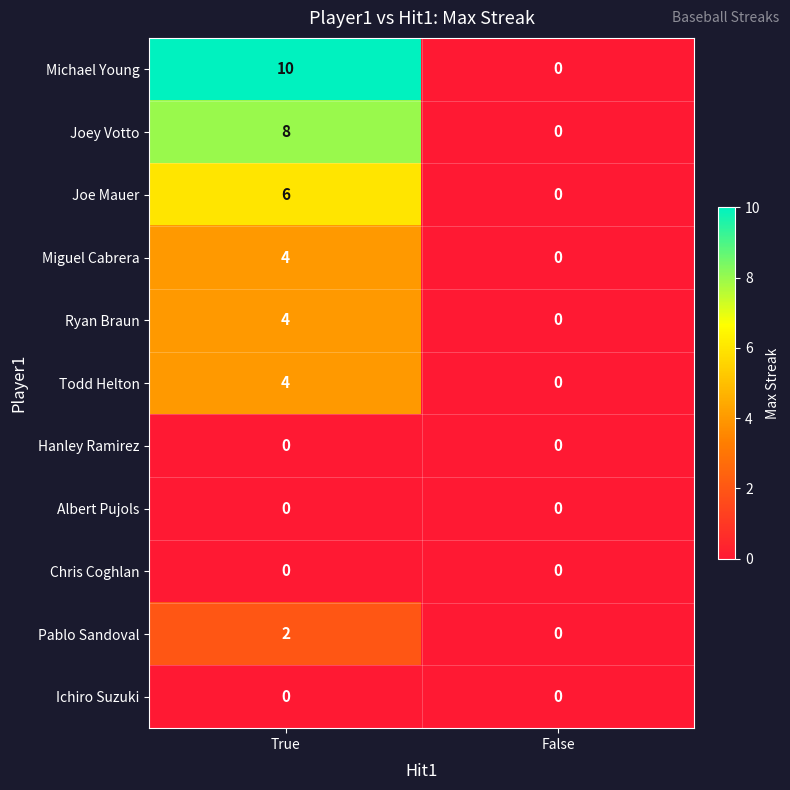

What is the maximum value for Miguel Cabrera?

4